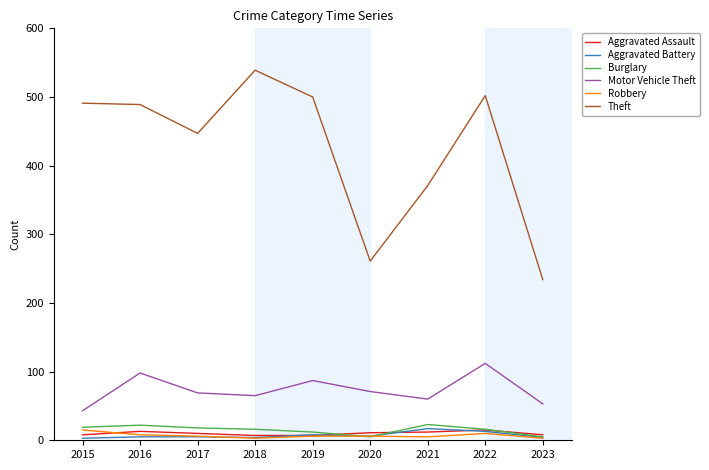

At which category does the chart reach its peak across all series?

2018